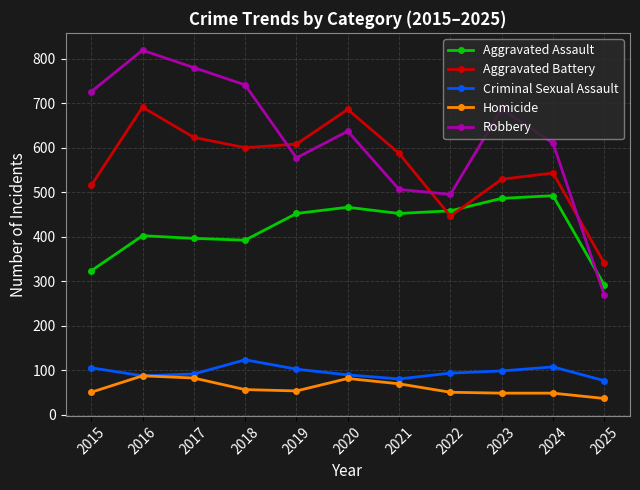

Count the number of data series in this chart.

5